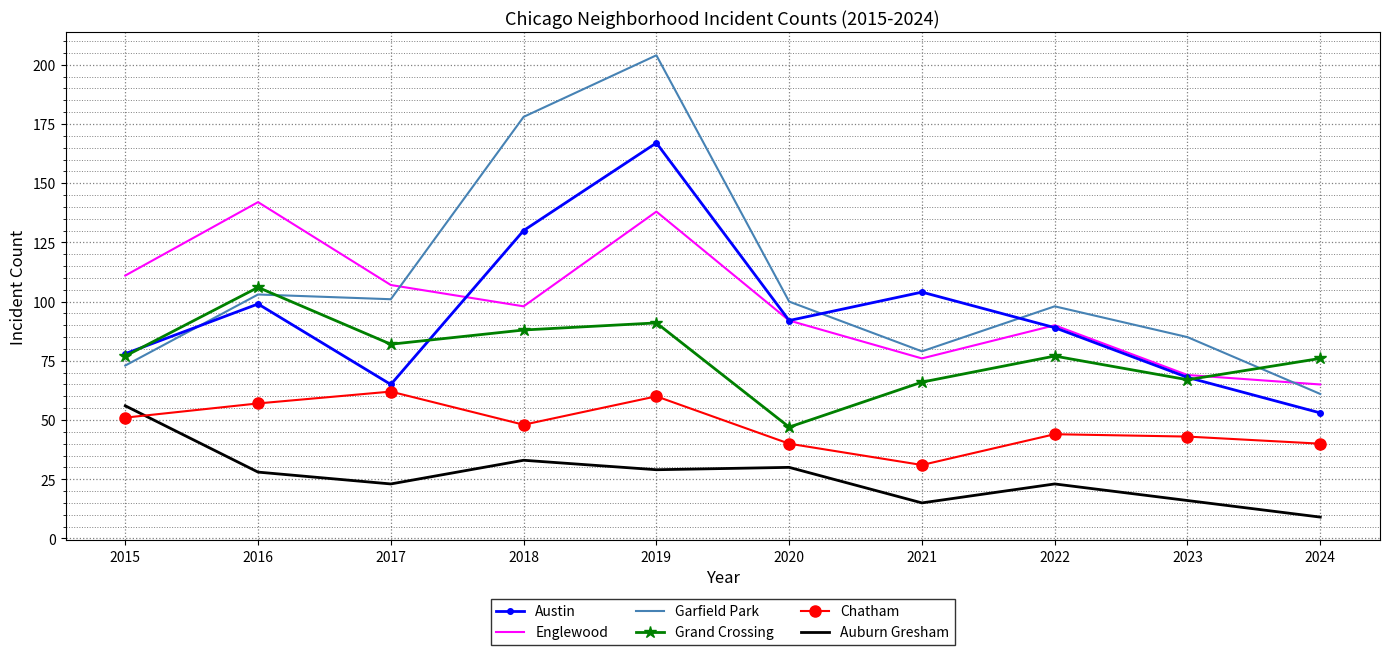

Reading left to right, what are all the values shown in this chart?

Austin: 78	99	65	130	167	92	104	89	68	53
Englewood: 111	142	107	98	138	92	76	90	69	65
Garfield Park: 73	103	101	178	204	100	79	98	85	61
Grand Crossing: 77	106	82	88	91	47	66	77	67	76
Chatham: 51	57	62	48	60	40	31	44	43	40
Auburn Gresham: 56	28	23	33	29	30	15	23	16	9